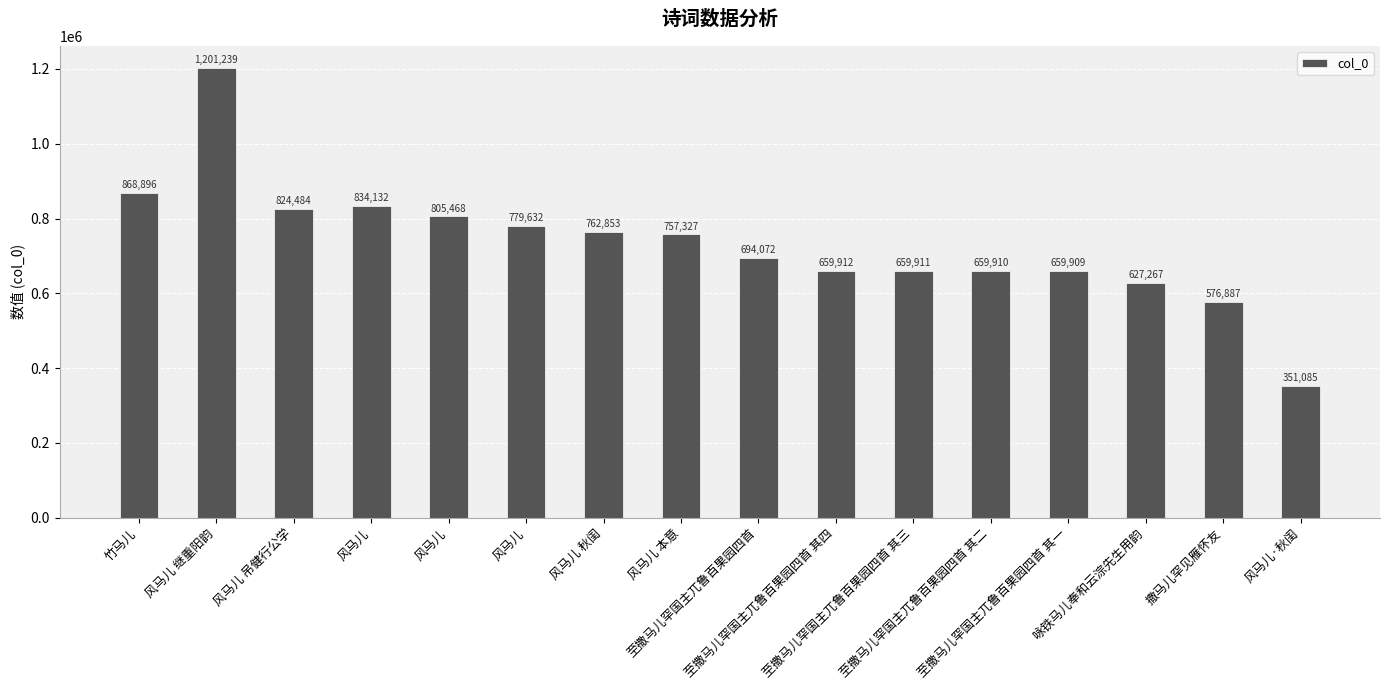

Reading left to right, transcribe all the data shown in this chart.

竹马儿=868896	风马儿 继重阳韵=1201239	风马儿 吊健行公学=824484	风马儿=834132	风马儿=805468	风马儿=779632	风马儿 秋闺=762853	风马儿 本意=757327	至撒马儿罕国主兀鲁百果园四首=694072	至撒马儿罕国主兀鲁百果园四首 其四=659912	至撒马儿罕国主兀鲁百果园四首 其三=659911	至撒马儿罕国主兀鲁百果园四首 其二=659910	至撒马儿罕国主兀鲁百果园四首 其一=659909	咏铁马儿奉和云淙先生用韵=627267	撒马儿罕见雁怀友=576887	风马儿·秋闺=351085